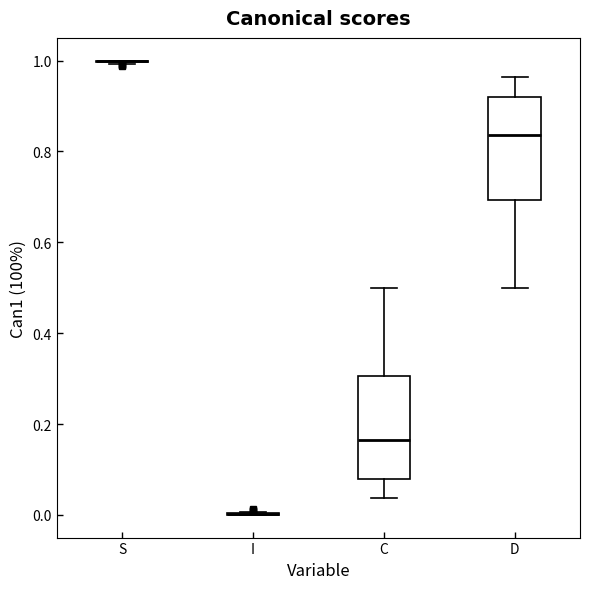

Reading left to right, read every box against the y-axis: the position of its median line, the range the box covers, and the ends of its whiskers. The values are not printed on the chart, so give them approximately, as read against the axis.

S: box collapsed to a line at 1.00, whiskers 1.00 to 1.00
I: box collapsed to a line at 0.00, whiskers 0.00 to 0.00
C: median 0.16, box 0.08 to 0.30, whiskers 0.04 to 0.50
D: median 0.84, box 0.70 to 0.92, whiskers 0.50 to 0.96